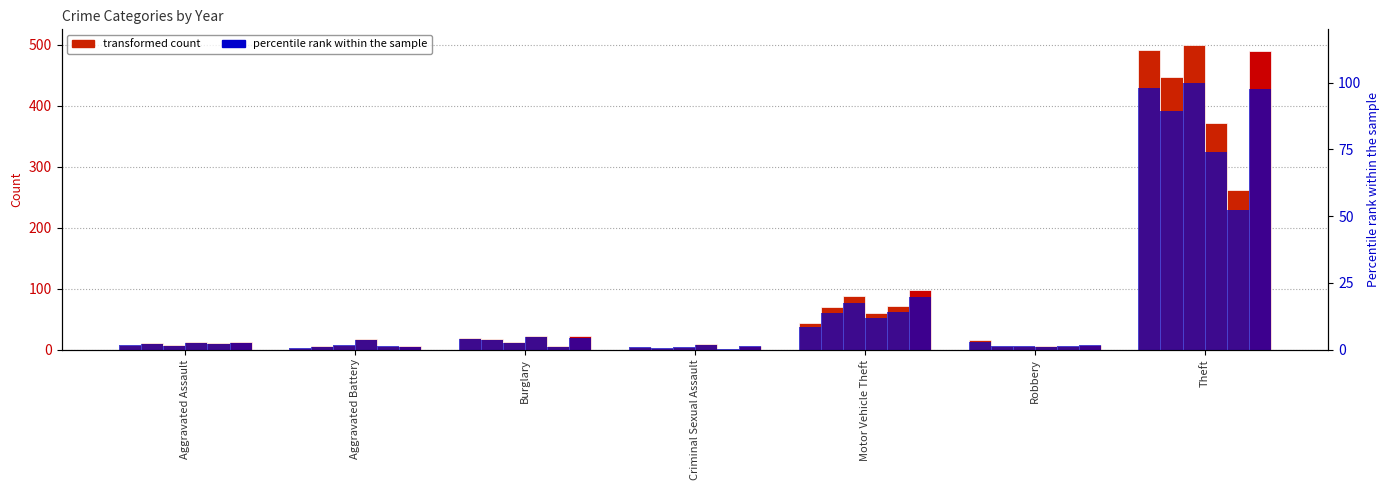

What is the spread (max minus min) of values at Aggravated Assault?

12.9